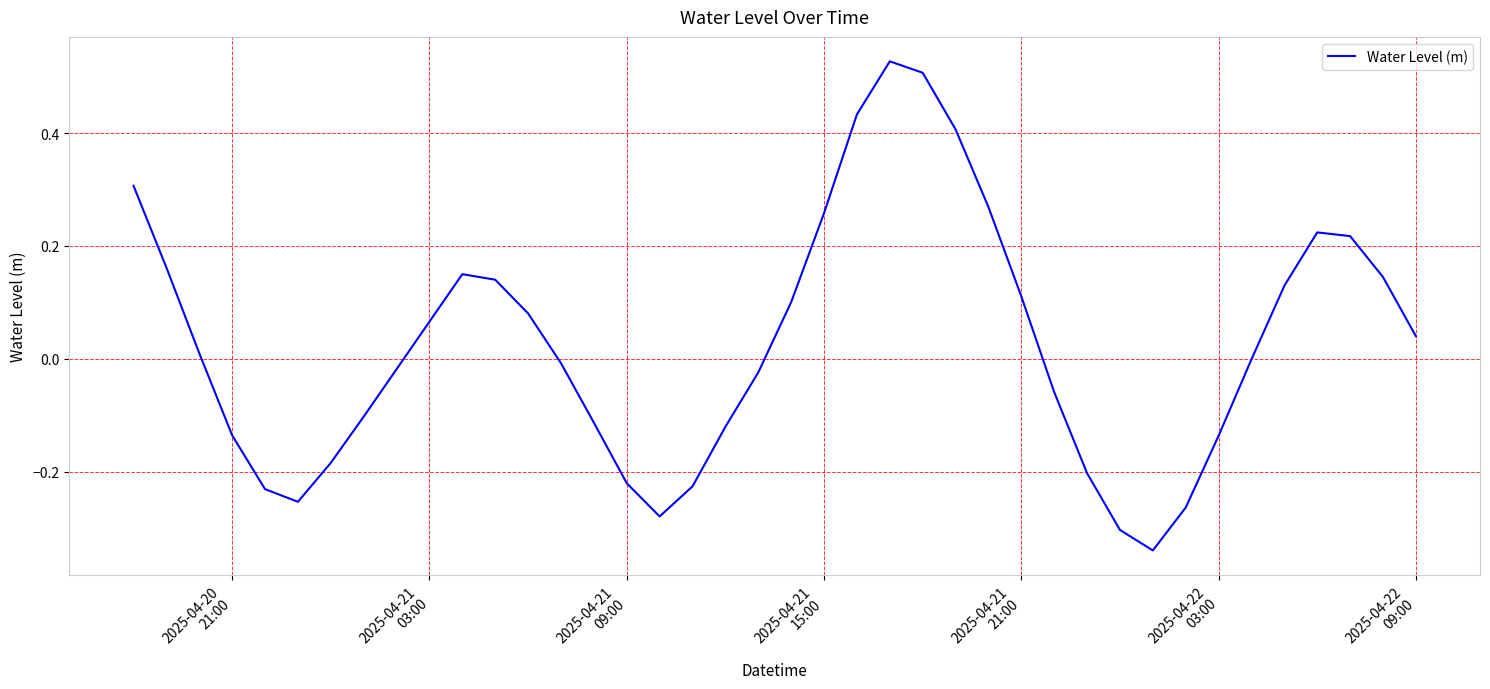

Is this an area chart (filled region under the line)?

No